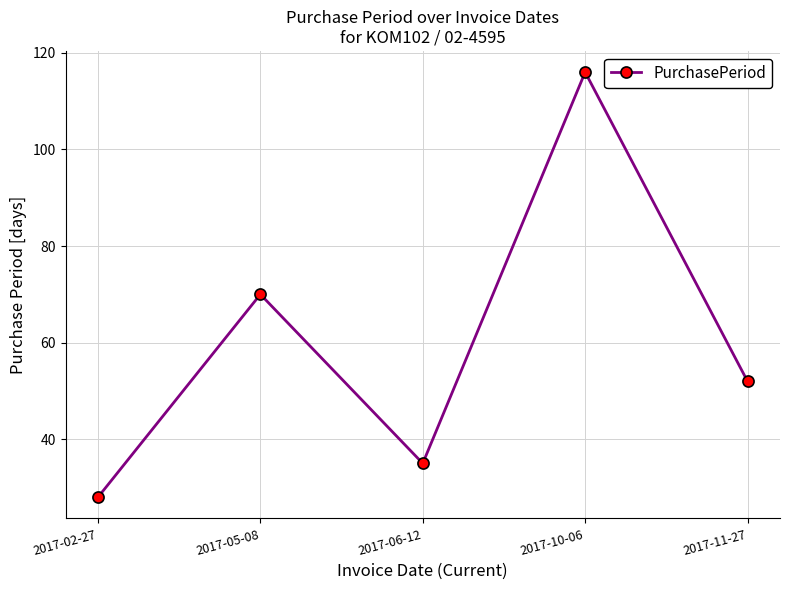

Reading left to right, list all the values displayed in this chart.

28	70	35	116	52